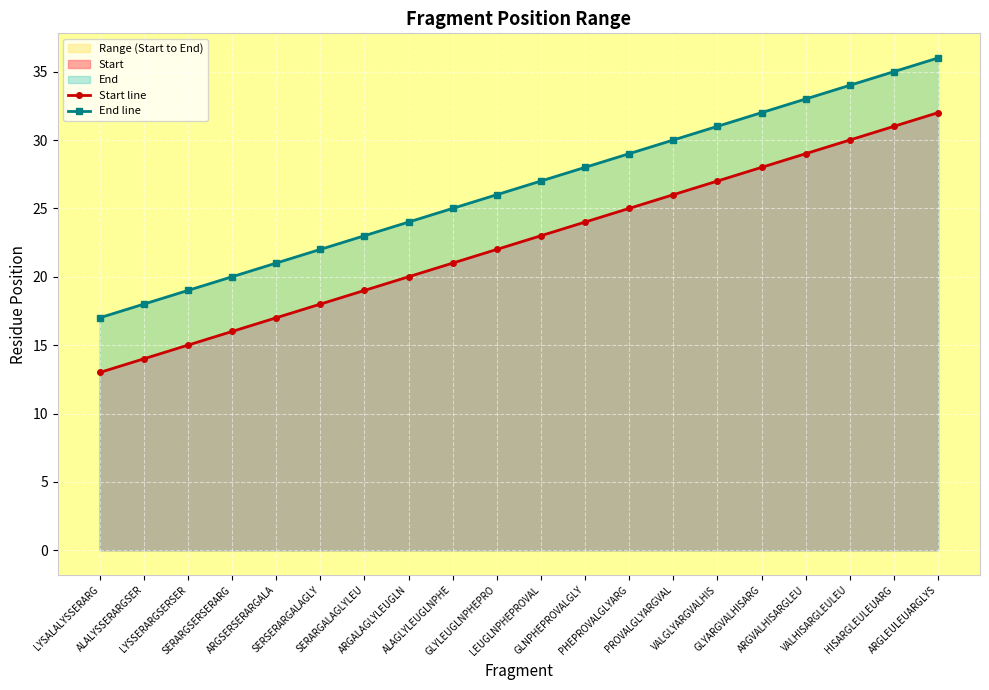

True or false: Start line and End line cross at least once.

False